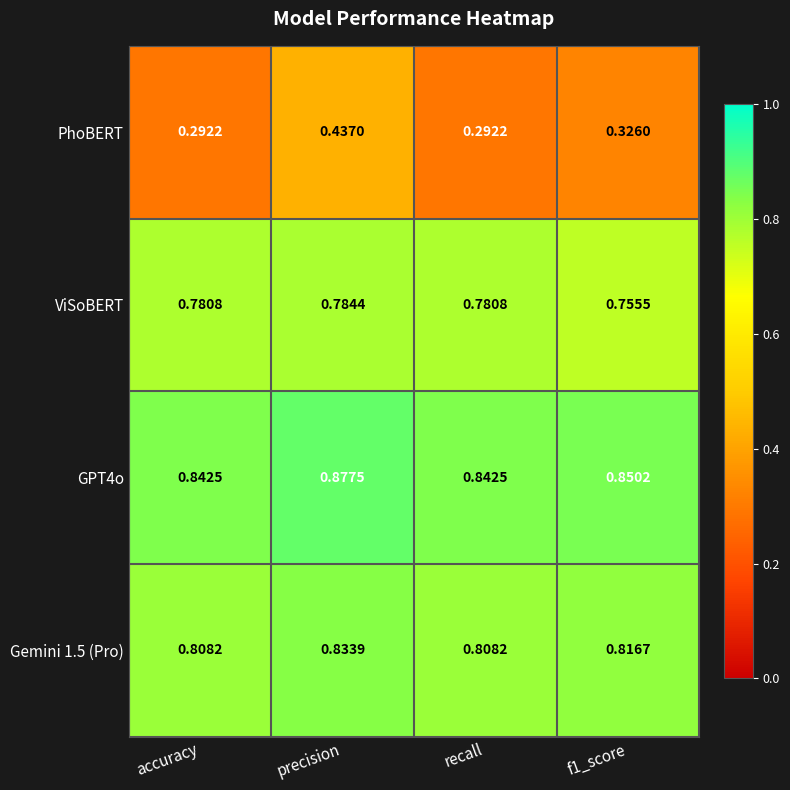

Between precision and recall, which series saw the biggest shift?

PhoBERT